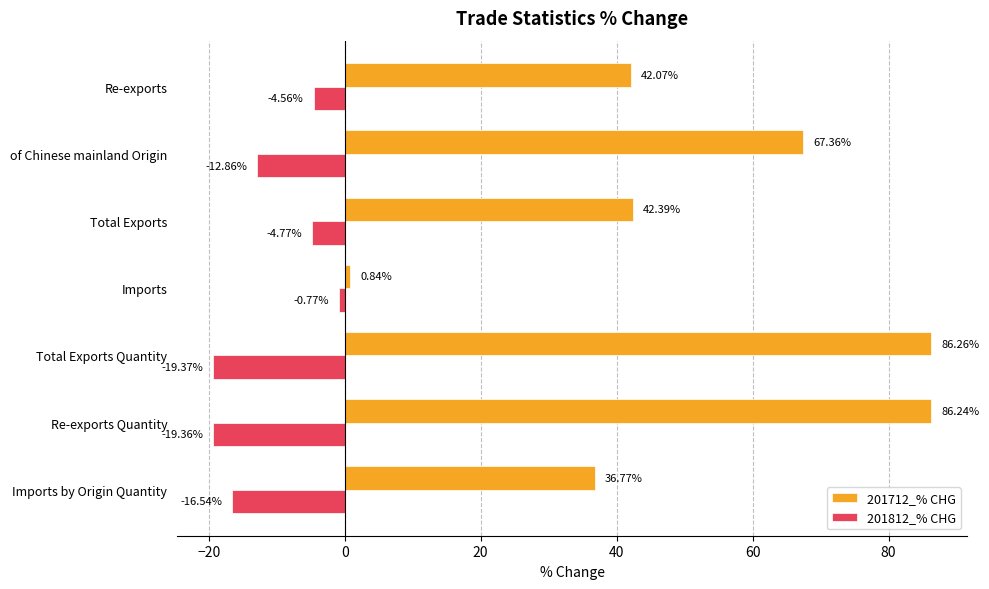

What is the sum of all 201712_% CHG values?

361.9